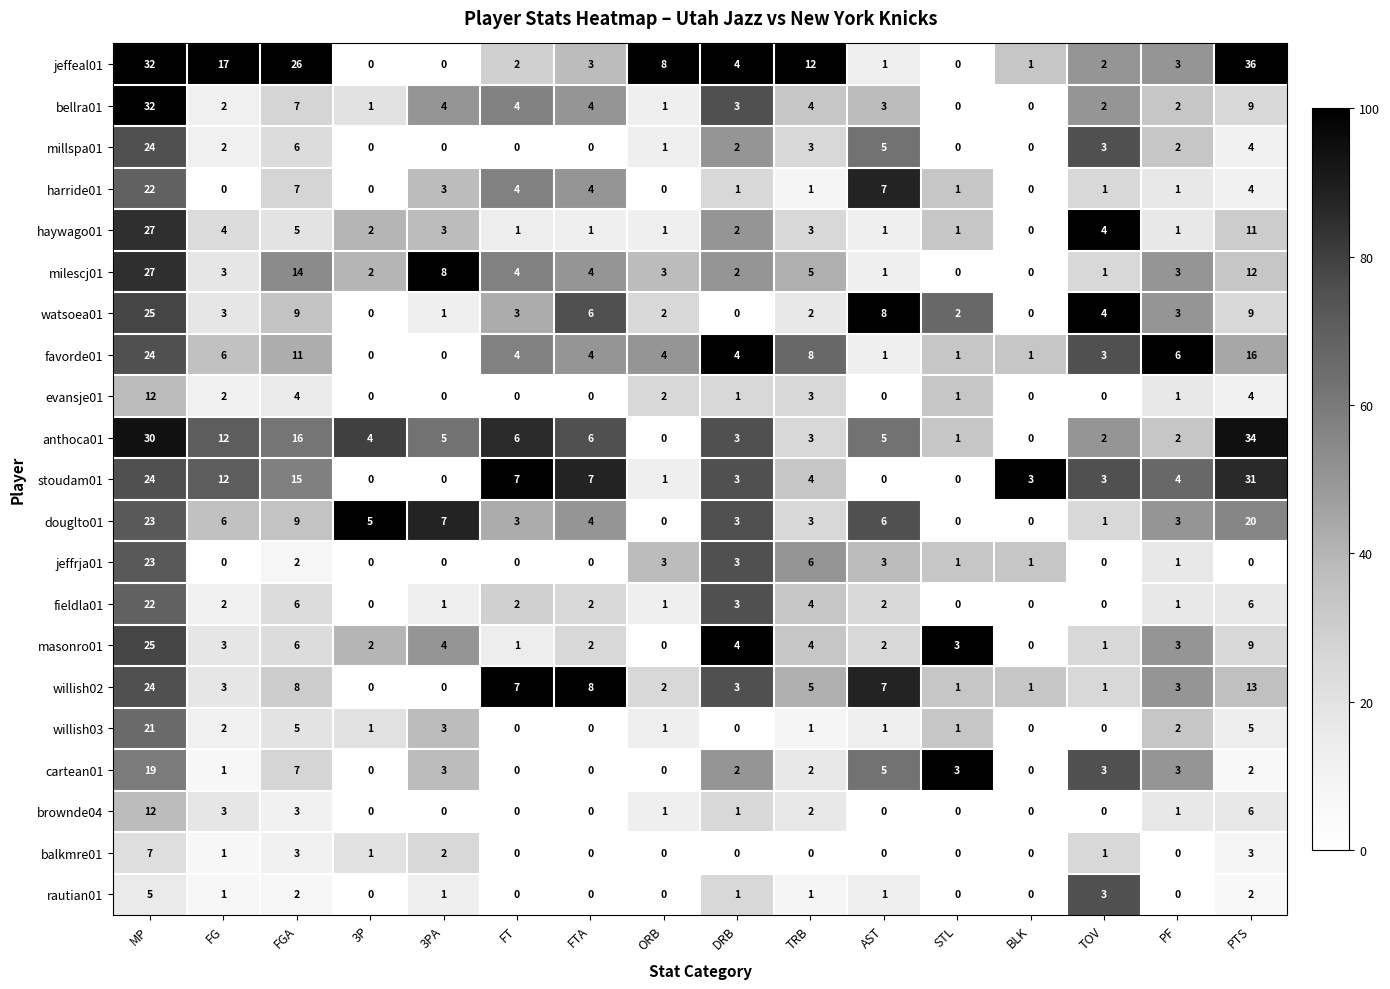

Where is favorde01 nearest to the value 12?

FGA